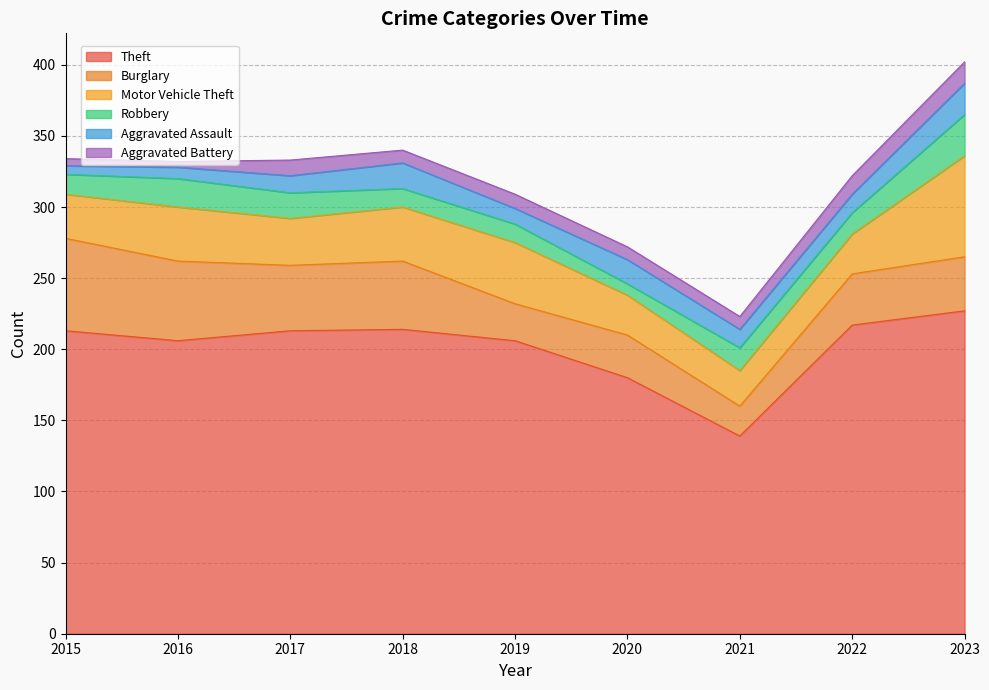

How many interior local peaks does the Aggravated Assault series have?

2